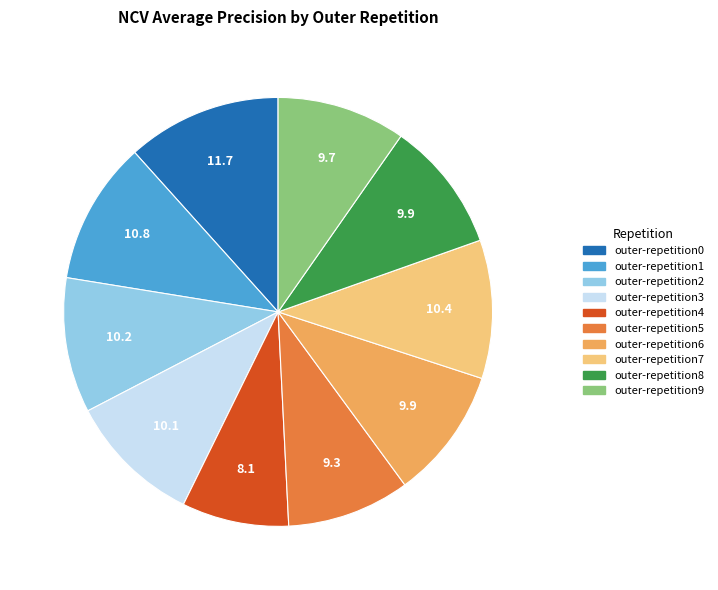

Which category has the smallest portion of the pie?

outer-repetition4